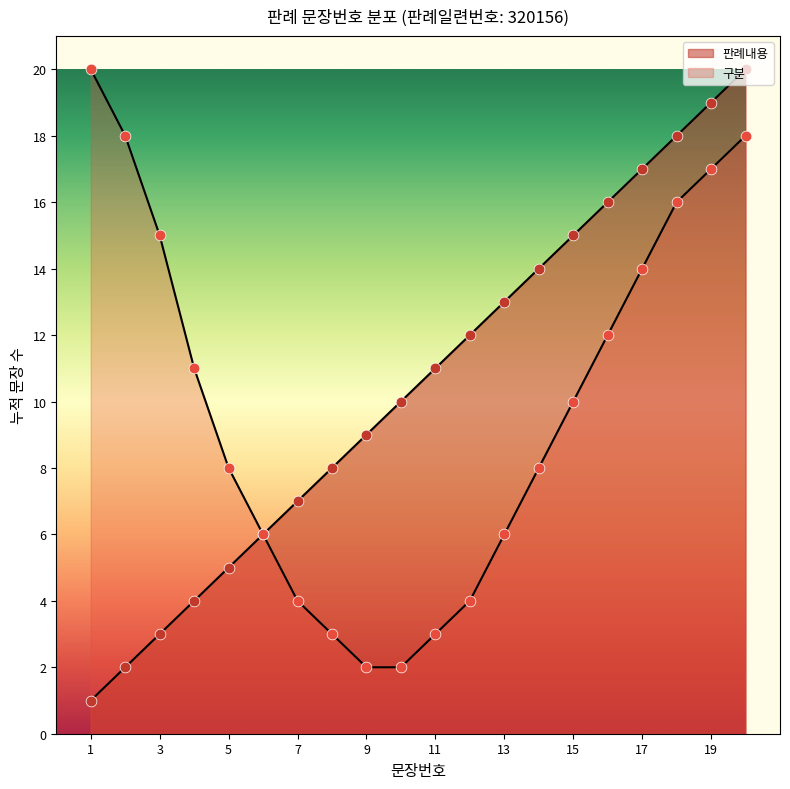

Which has a higher value, 13 or 7?

13